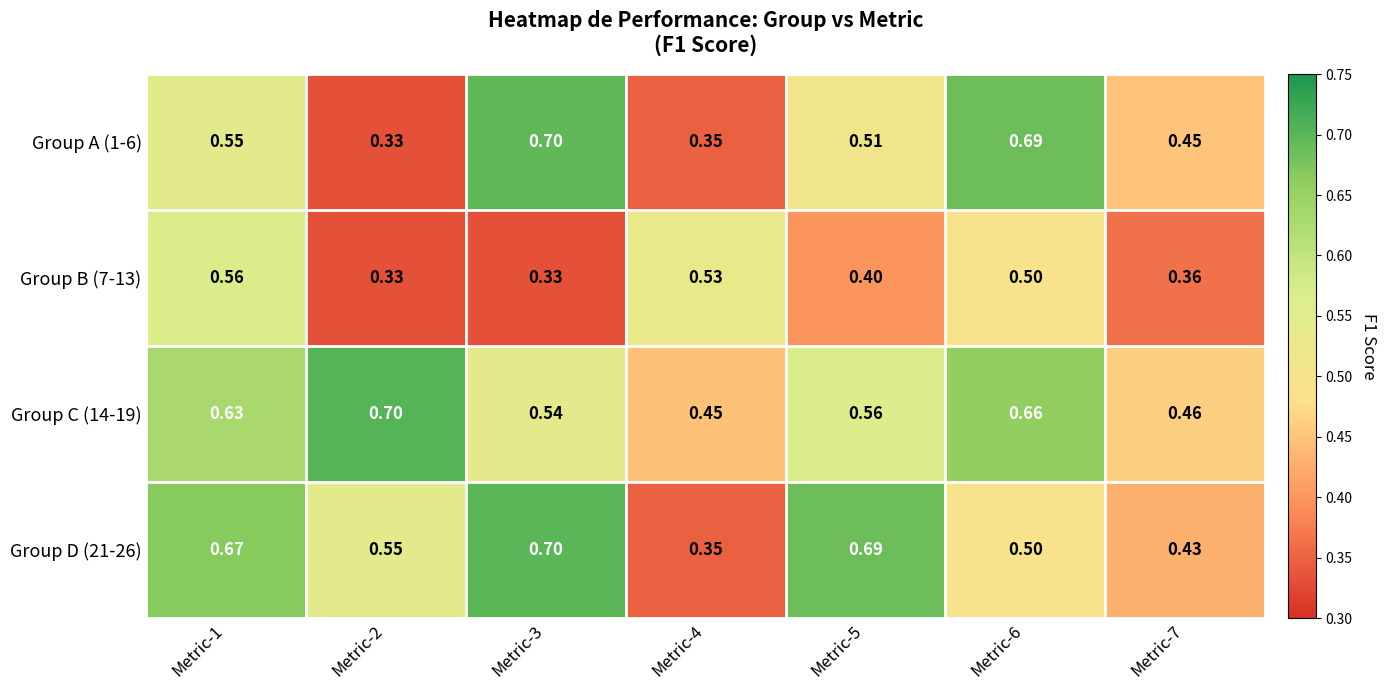

Is the value of Group D (21-26) at Metric-7 greater than the value of Group B (7-13) at Metric-3?

Yes